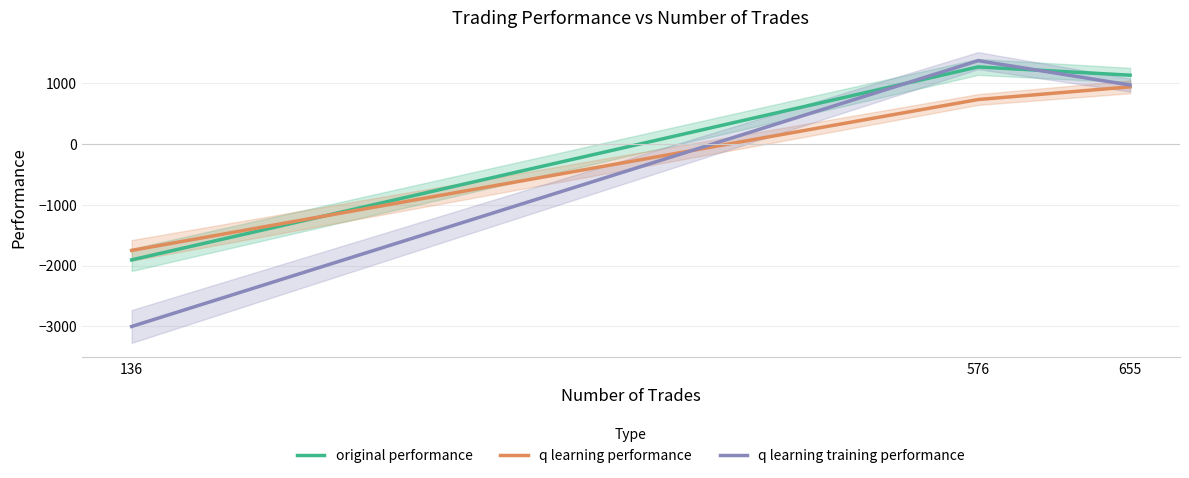

Does the chart display data point markers on the line(s)?

No